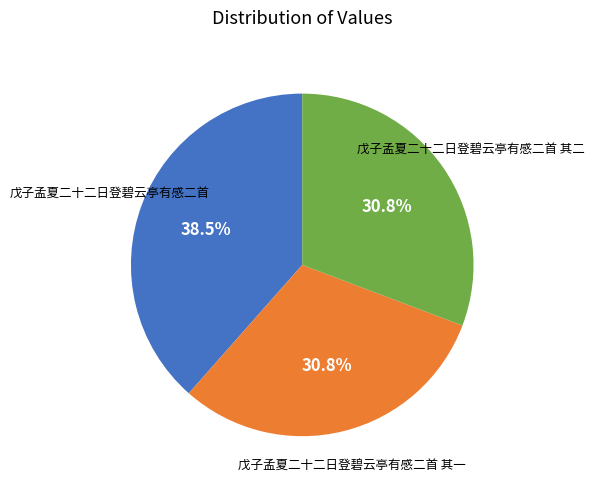

Does any single category account for the majority?

No